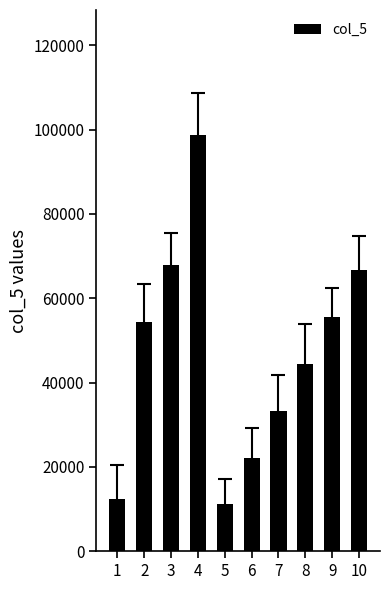

Are the bars grouped side by side (vs. stacked)?

No